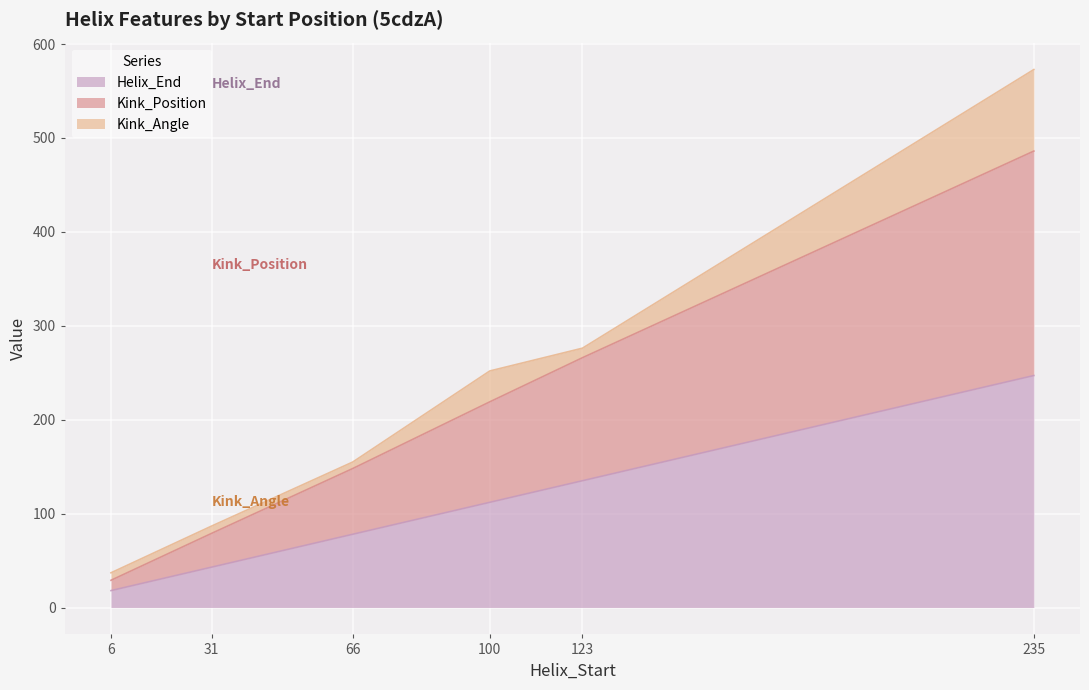

Where is Helix_End nearest to the value 132?

123